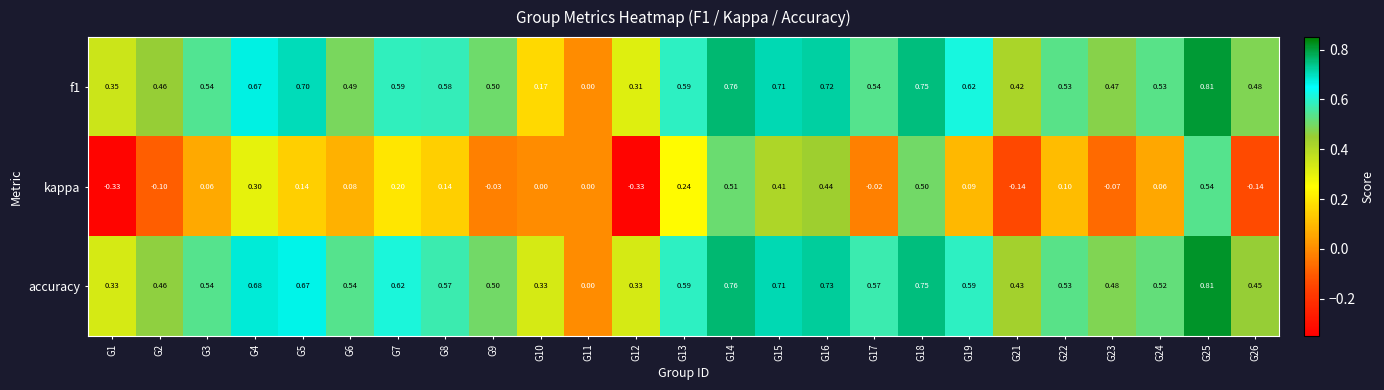

How many distinct data groups are displayed?

3